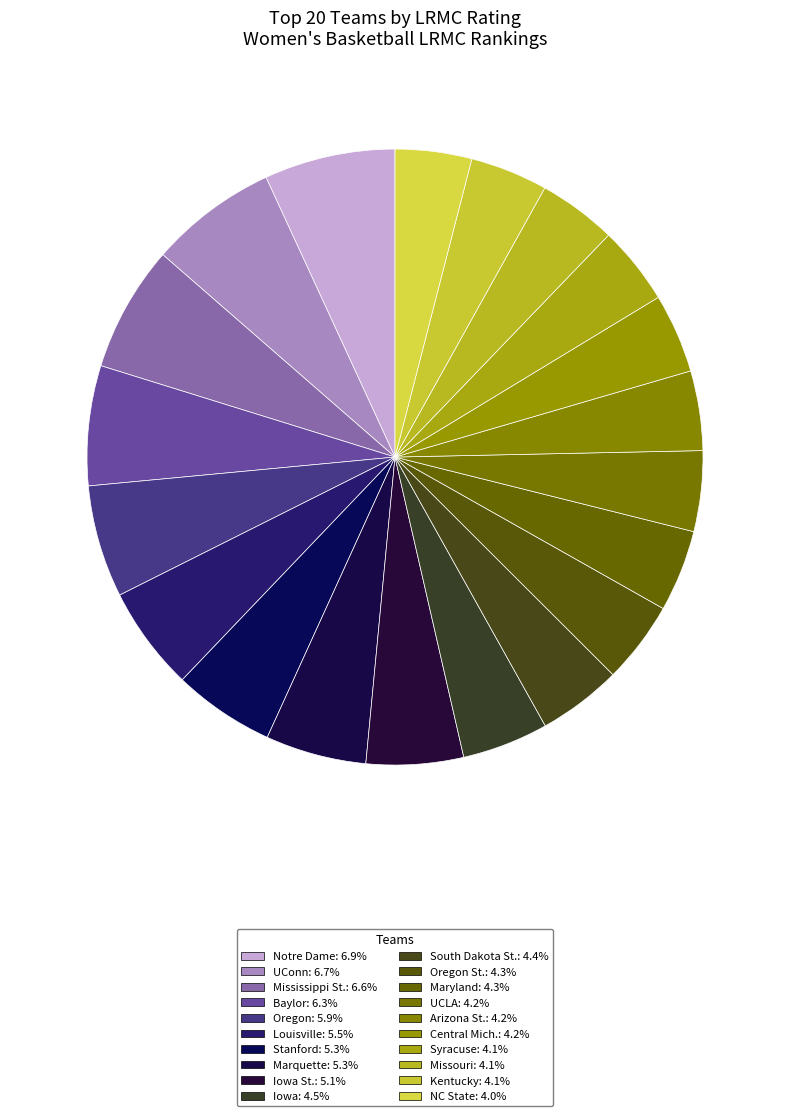

Rank the categories by value from lowest to highest.

NC State, Kentucky, Missouri, Syracuse, Central Mich., Arizona St., UCLA, Maryland, Oregon St., South Dakota St., Iowa, Iowa St., Marquette, Stanford, Louisville, Oregon, Baylor, Mississippi St., UConn, Notre Dame